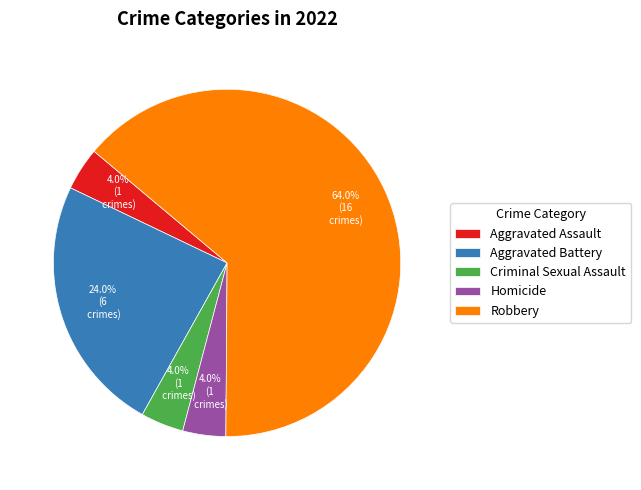

Do Homicide and Aggravated Battery together represent more than half of the pie?

No